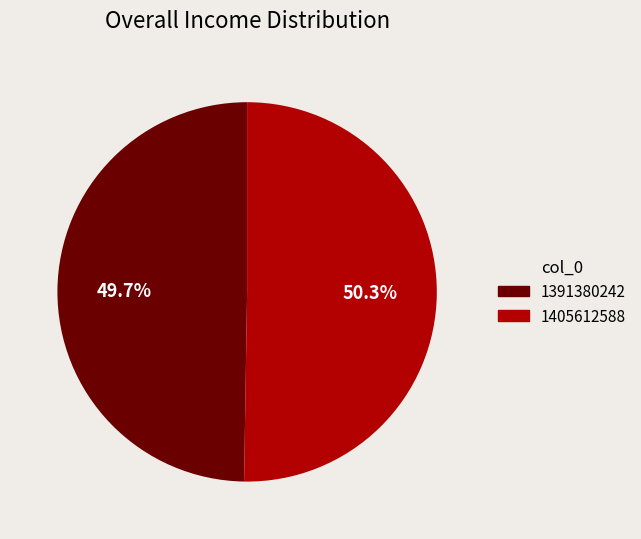

Count the number of slices in the pie.

2